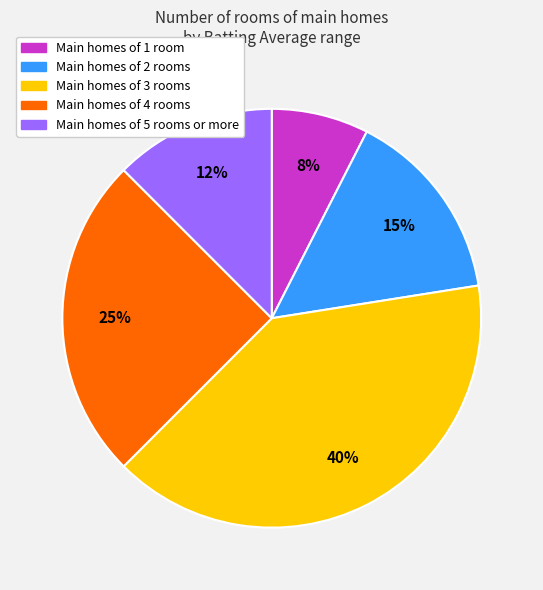

To the nearest percent, what is the average slice percentage?

20%